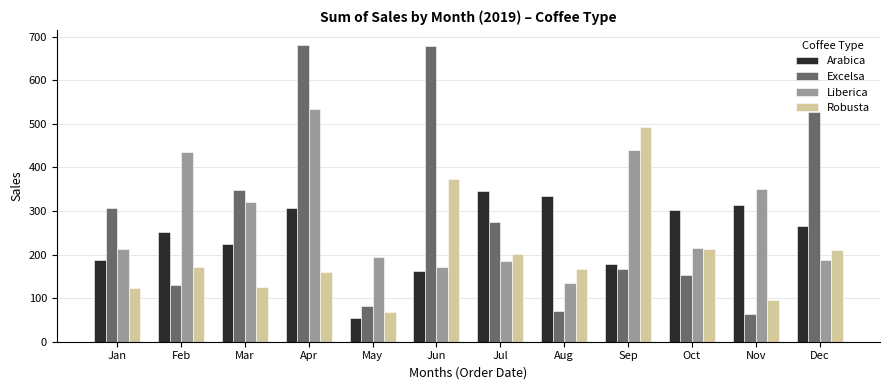

What is the approximate value of Excelsa at Oct?

153.8